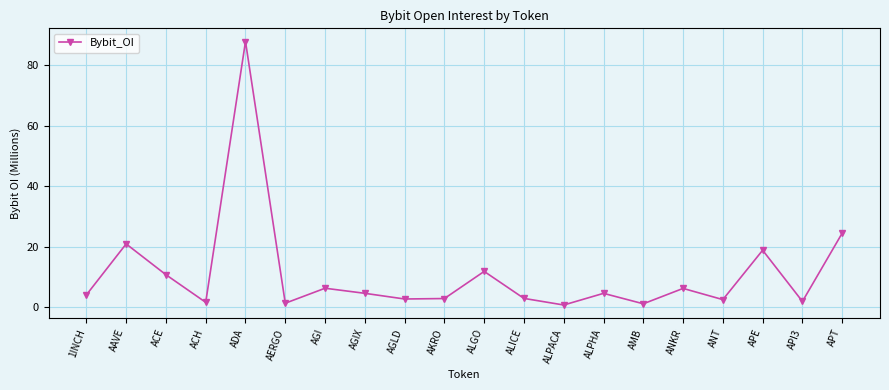

What is the ratio of the value at ALPHA to the value at ACE?

0.4